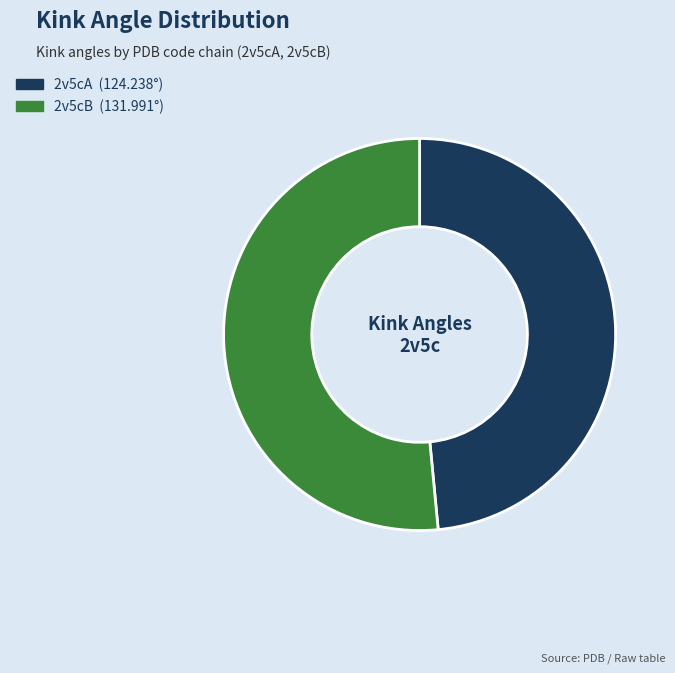

Does 2v5cA account for over 50% of the chart?

No